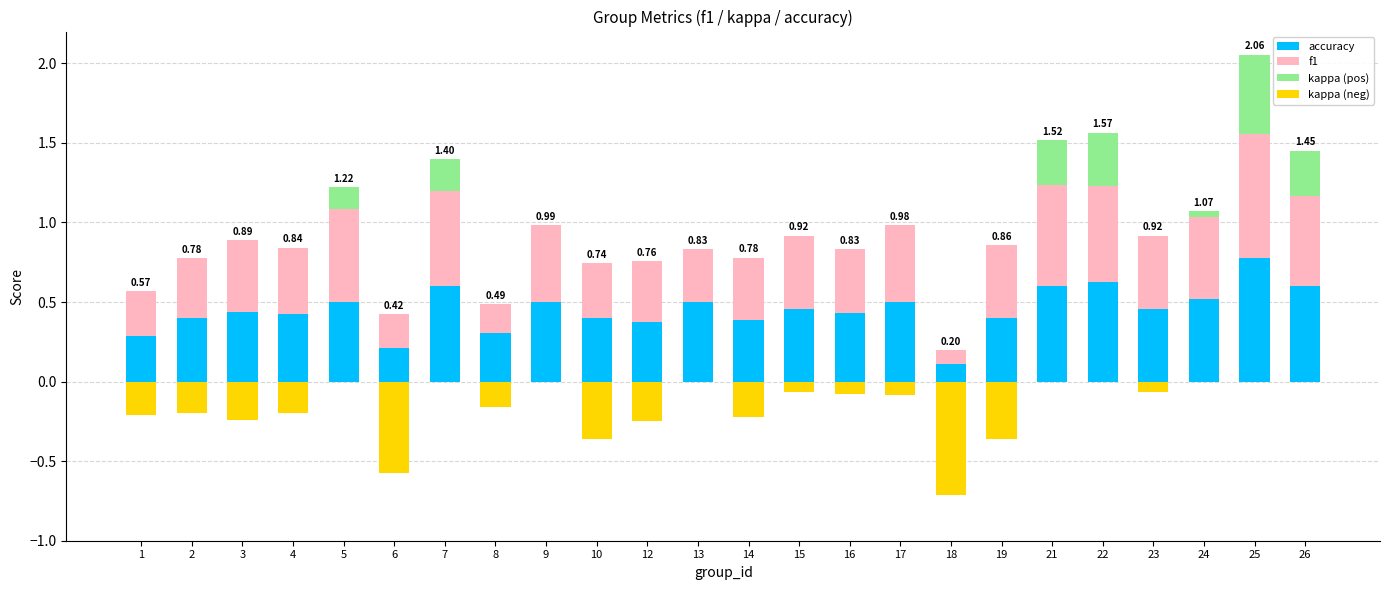

The value of kappa (neg) at 4 is -0.2. True or false?

True